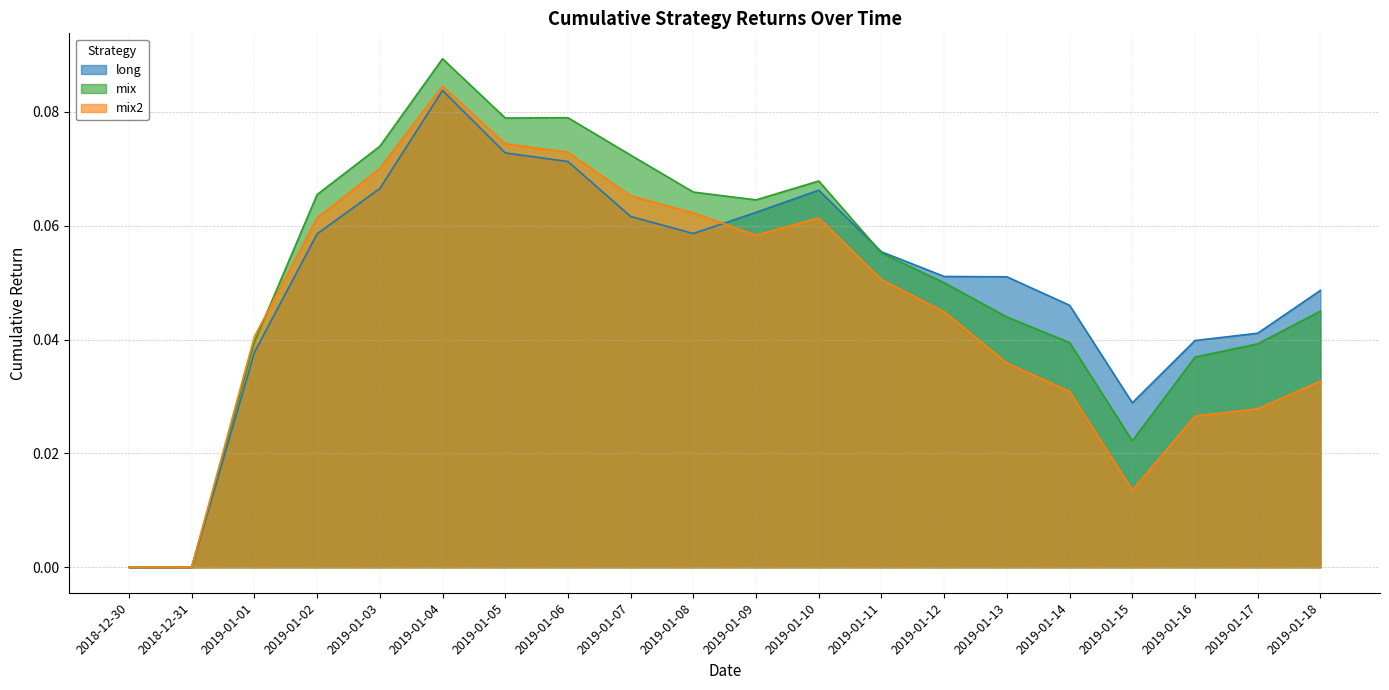

Where is long nearest to the value 0?

2018-12-30